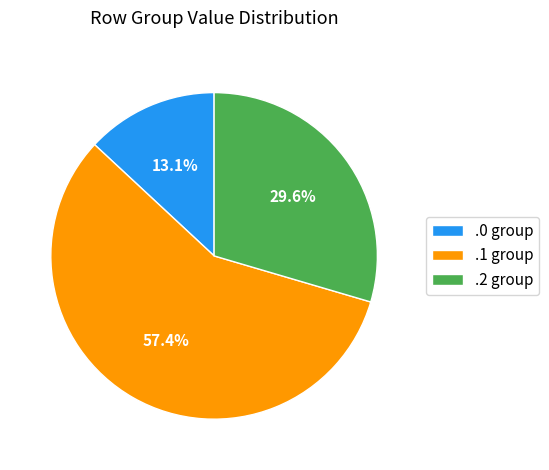

Rank the categories by value from highest to lowest.

.1 group, .2 group, .0 group